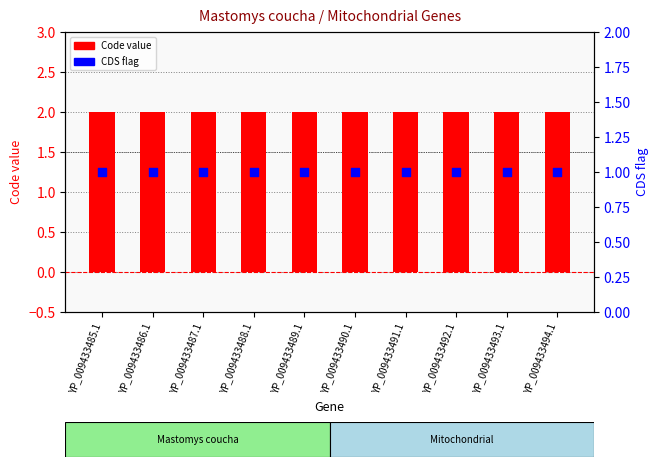

At which category is the sum across all series the highest?

YP_009433485.1